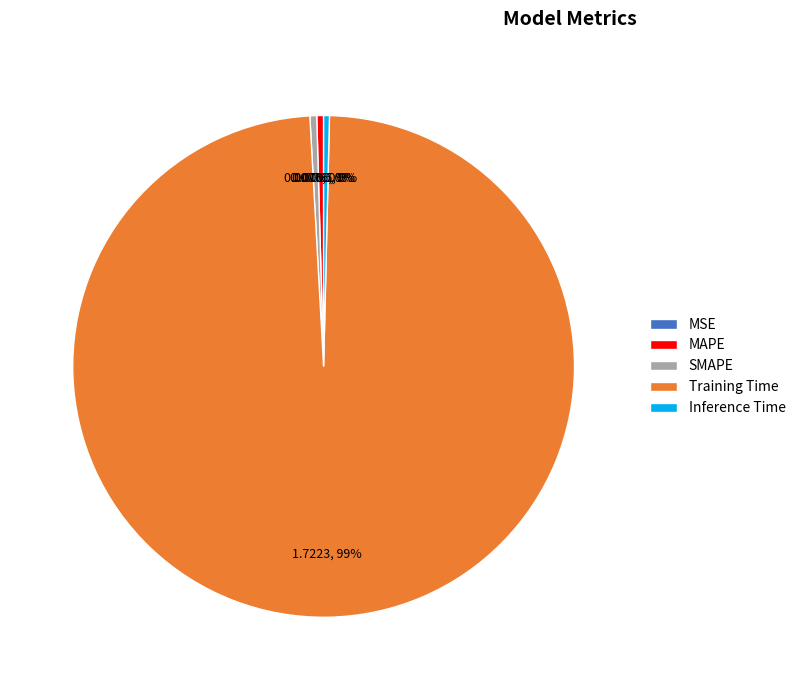

Which slice is the largest?

Training Time